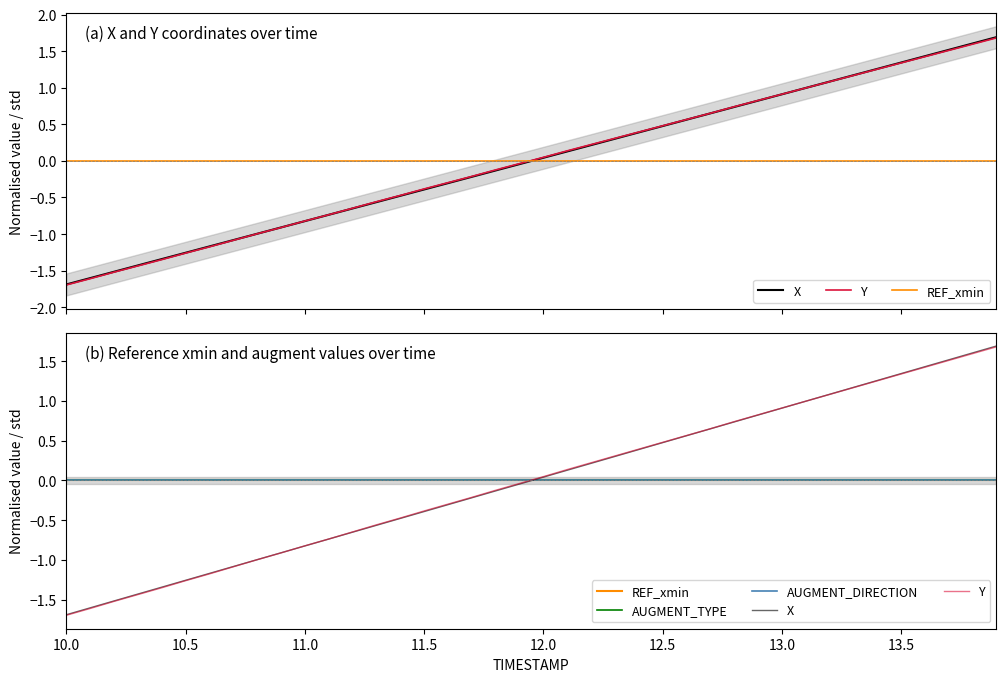

At how many categories does at least one series exceed 0?

20